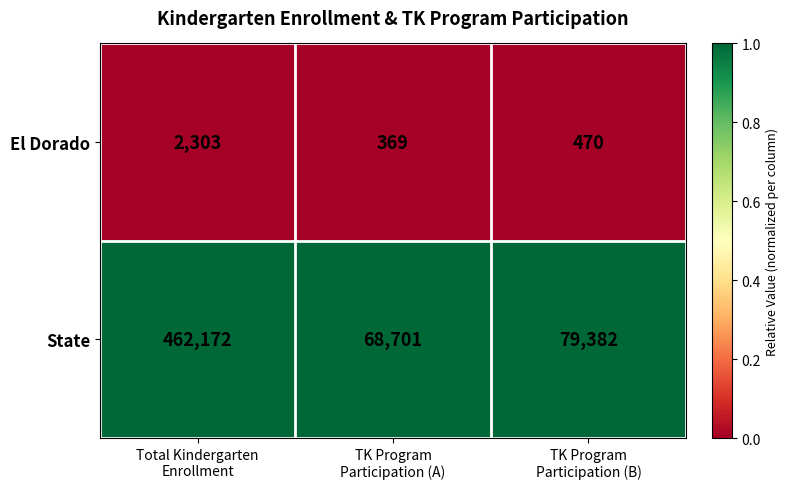

Which series has the widest spread of values?

State